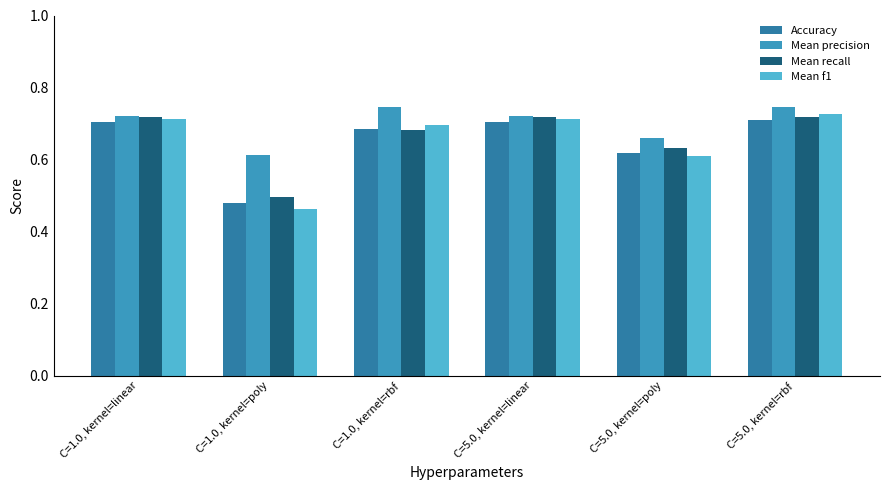

Which label corresponds to the largest value in the chart?

C=1.0, kernel=rbf